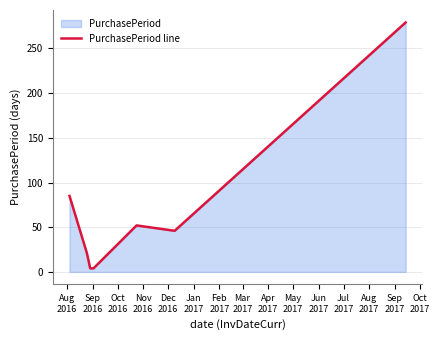

True or false: there are more than 2 points higher than both neighbors.

False